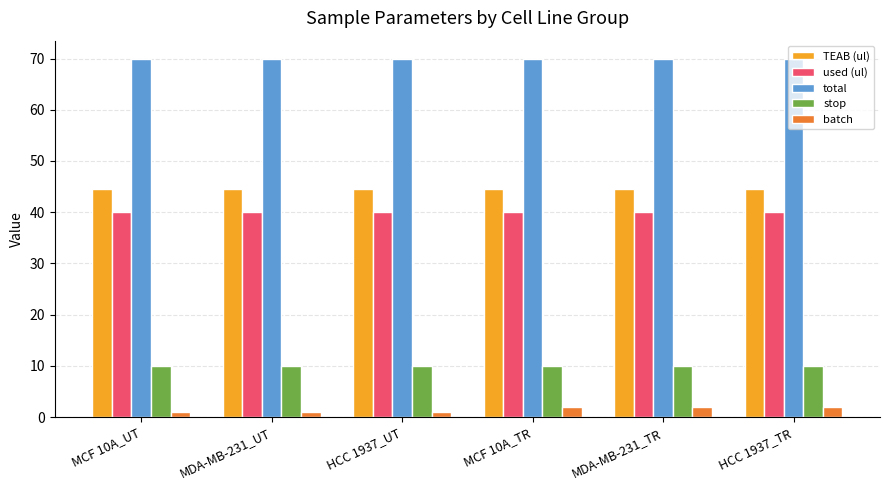

Reading left to right, extract all data points from this chart.

TEAB (ul): MCF 10A_UT=44.5	MDA-MB-231_UT=44.5	HCC 1937_UT=44.5	MCF 10A_TR=44.5	MDA-MB-231_TR=44.5	HCC 1937_TR=44.5
used (ul): MCF 10A_UT=40.0	MDA-MB-231_UT=40.0	HCC 1937_UT=40.0	MCF 10A_TR=40.0	MDA-MB-231_TR=40.0	HCC 1937_TR=40.0
total: MCF 10A_UT=70.0	MDA-MB-231_UT=70.0	HCC 1937_UT=70.0	MCF 10A_TR=70.0	MDA-MB-231_TR=70.0	HCC 1937_TR=70.0
stop: MCF 10A_UT=10.0	MDA-MB-231_UT=10.0	HCC 1937_UT=10.0	MCF 10A_TR=10.0	MDA-MB-231_TR=10.0	HCC 1937_TR=10.0
batch: MCF 10A_UT=1.0	MDA-MB-231_UT=1.0	HCC 1937_UT=1.0	MCF 10A_TR=2.0	MDA-MB-231_TR=2.0	HCC 1937_TR=2.0